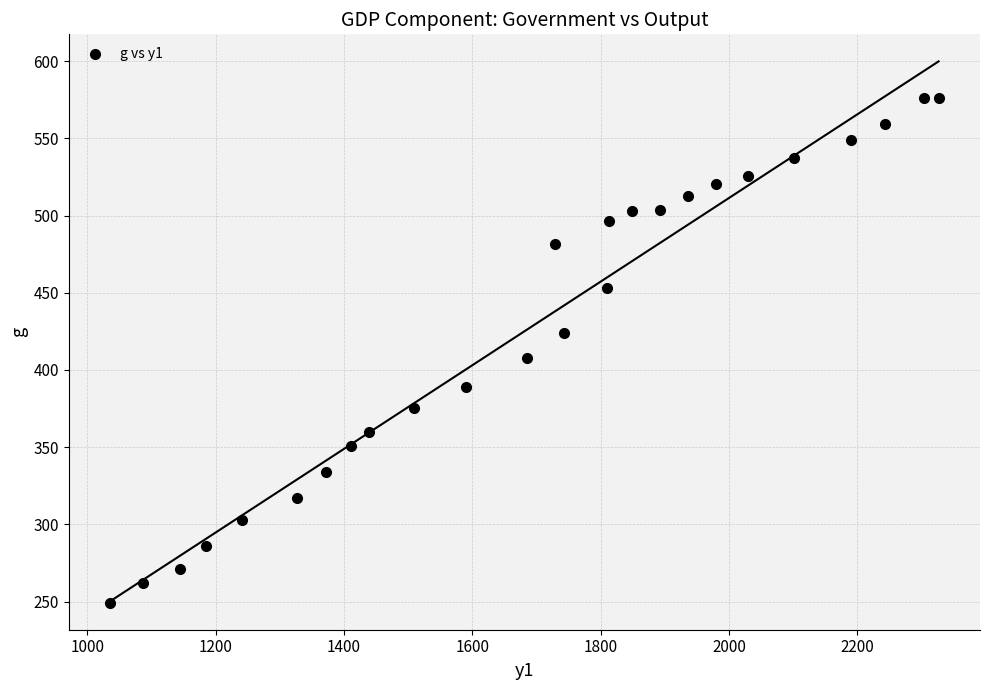

What is the range of Y values (max minus min)?

326.8